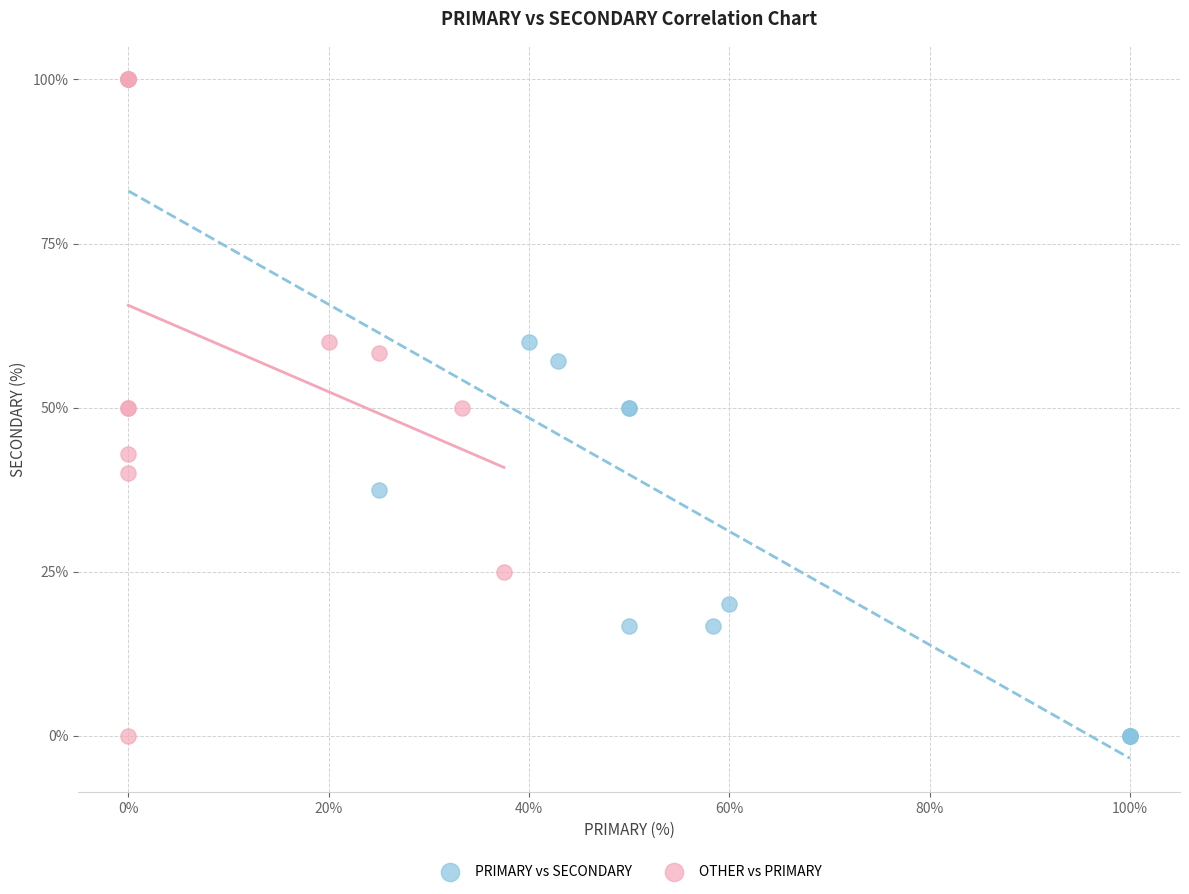

What are all the series names shown in the legend?

PRIMARY vs SECONDARY, OTHER vs PRIMARY